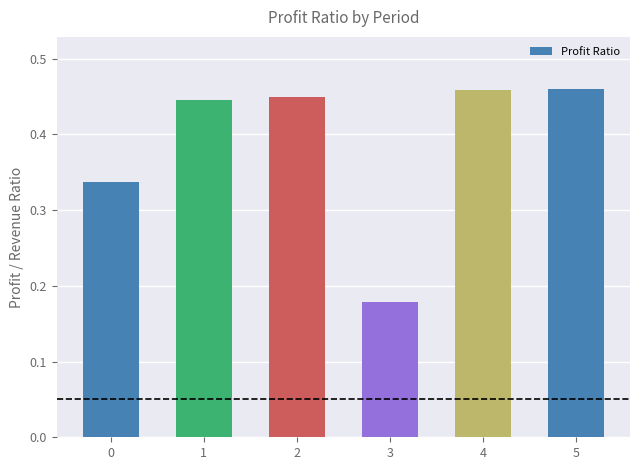

What is the sum of the values at 1 and 3?

0.6